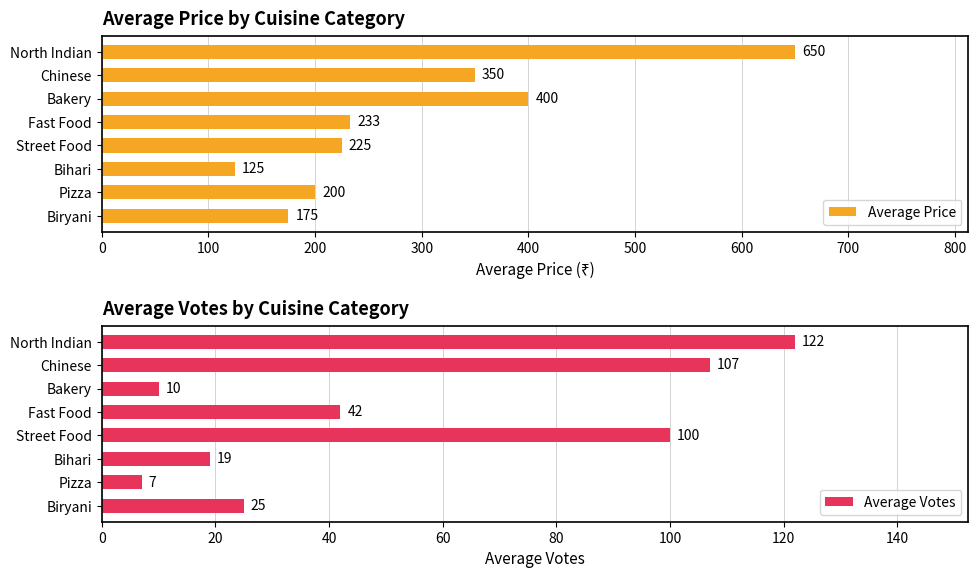

How many data points in Average Votes are above 42?

3